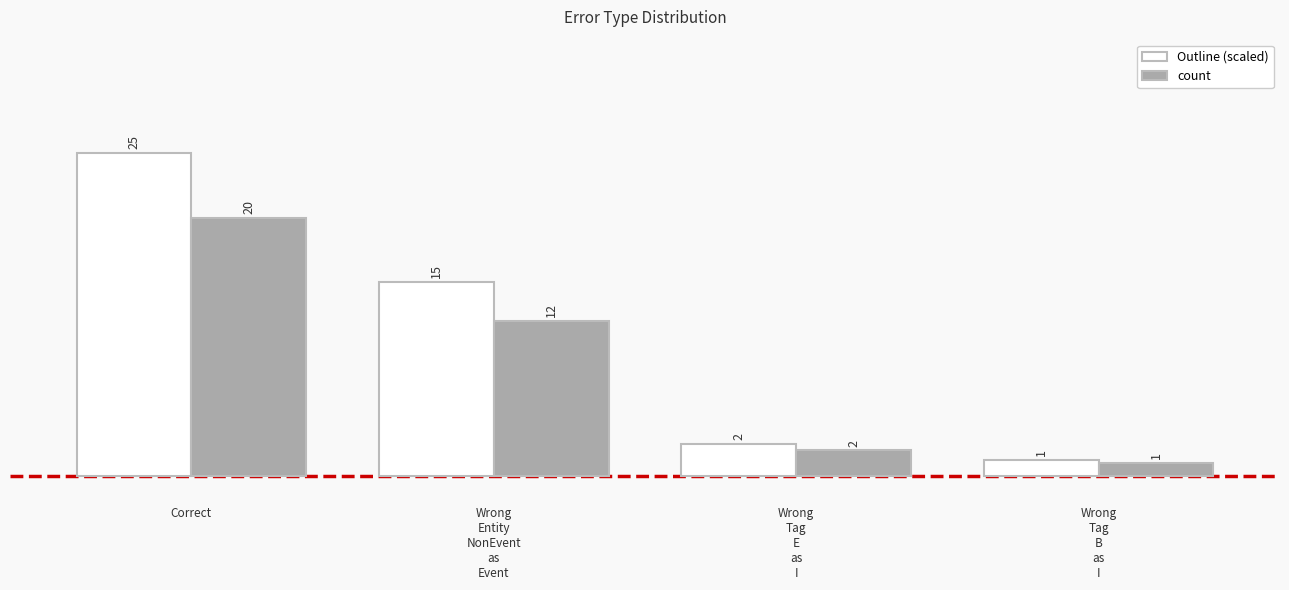

At which category is the sum across all series the highest?

Correct